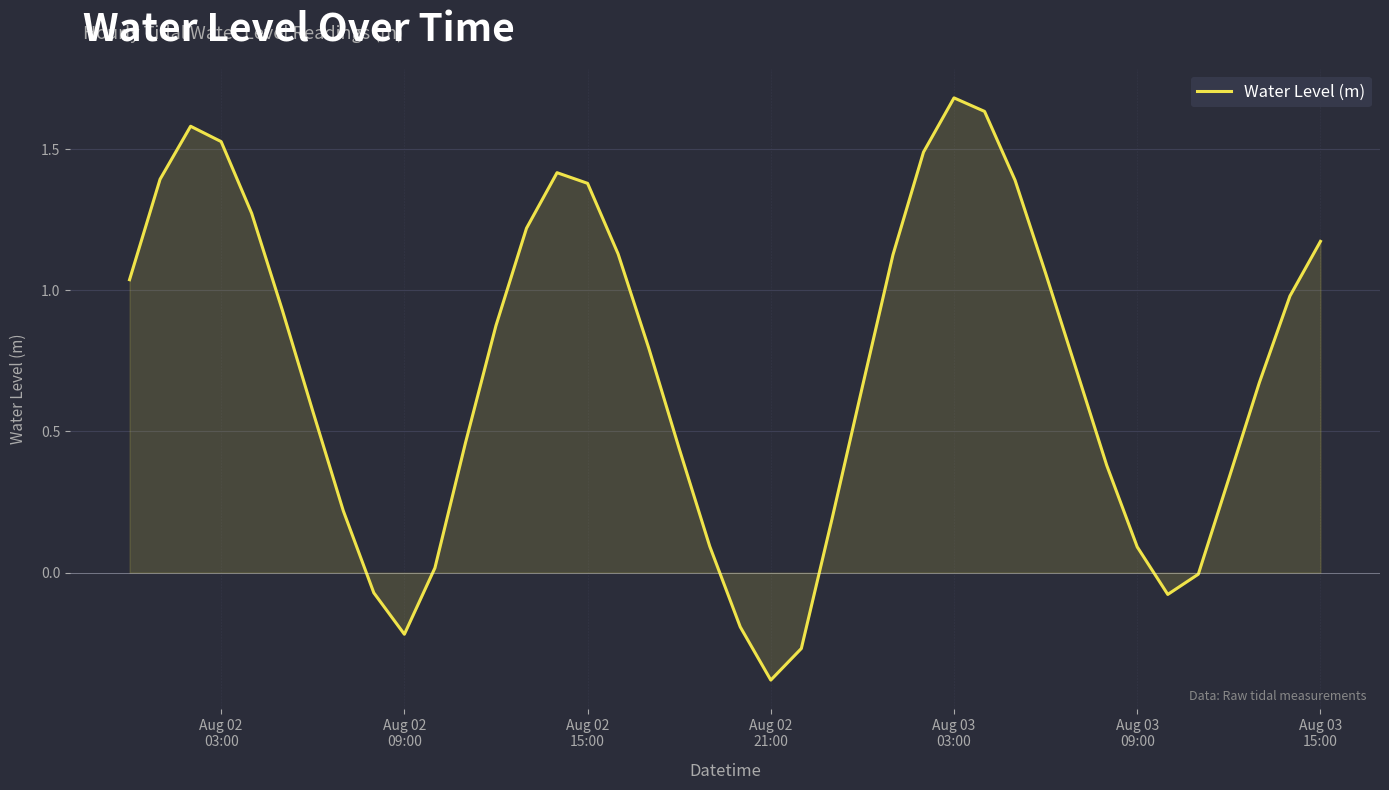

Does the chart display data point markers on the line(s)?

No